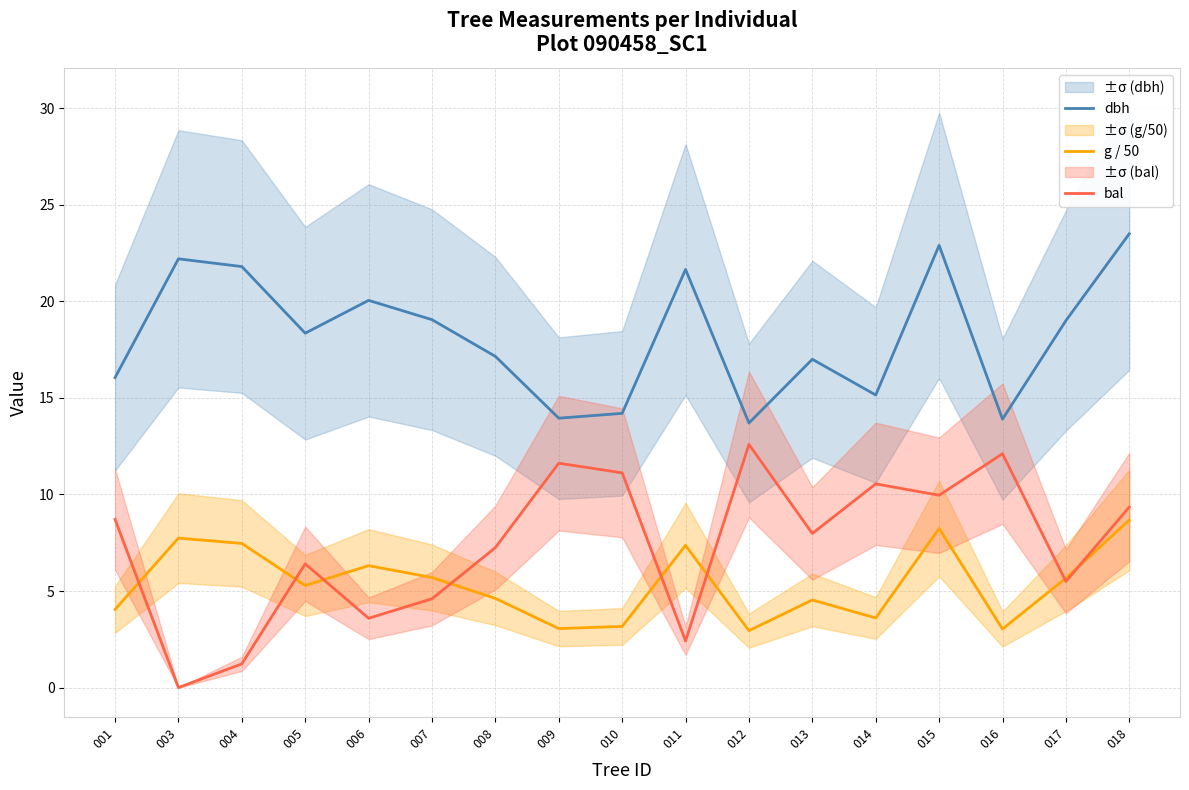

Where is the first local minimum for bal?

003